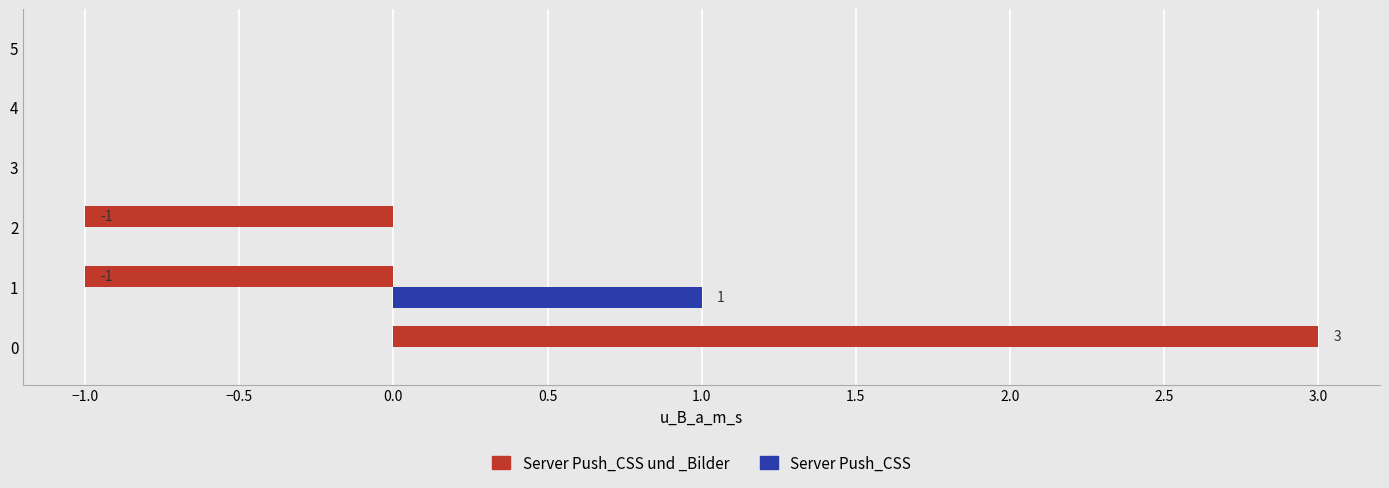

What are all the series names shown in the legend?

Server Push_CSS und _Bilder, Server Push_CSS